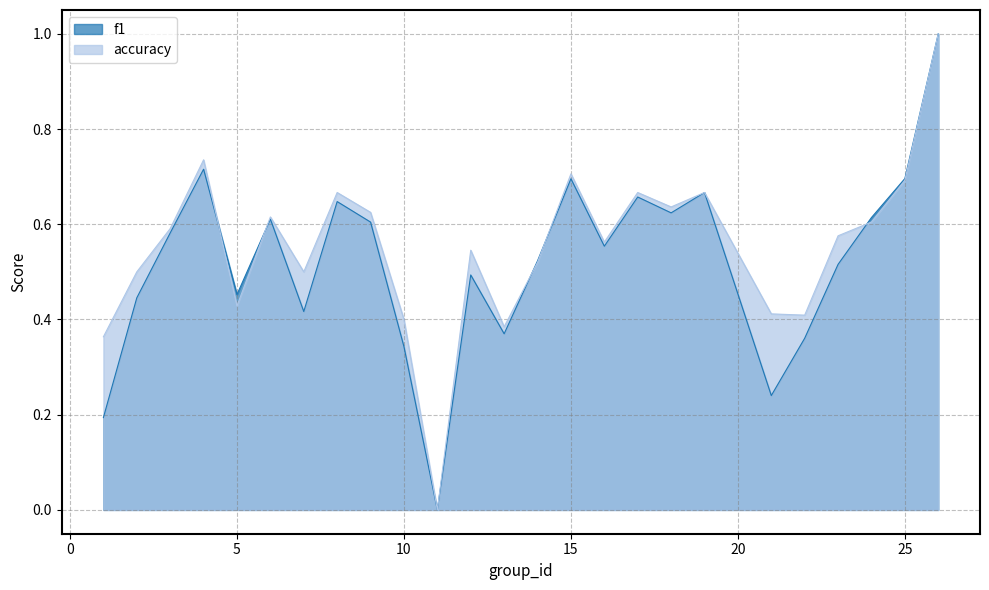

At which label does accuracy reach its minimum?

11